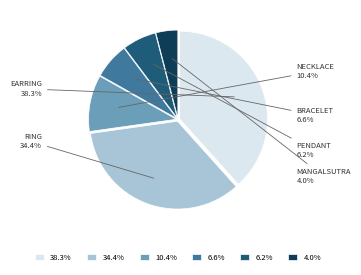

Between 4.0% and 38.3%, which is larger?

38.3%